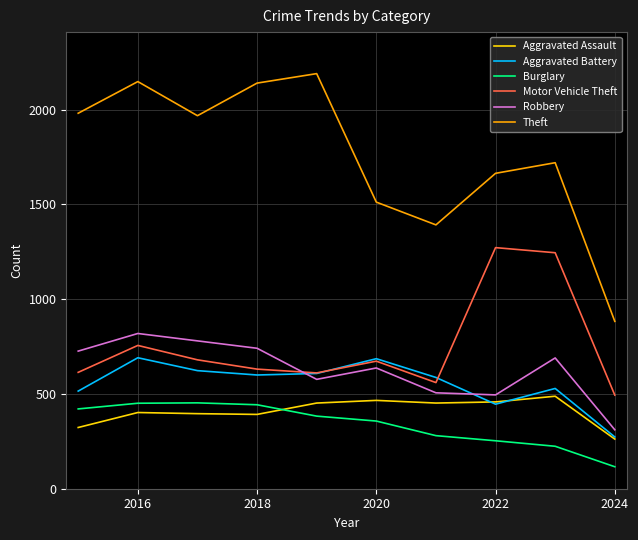

True or false: Robbery and Aggravated Assault intersect in this chart.

False